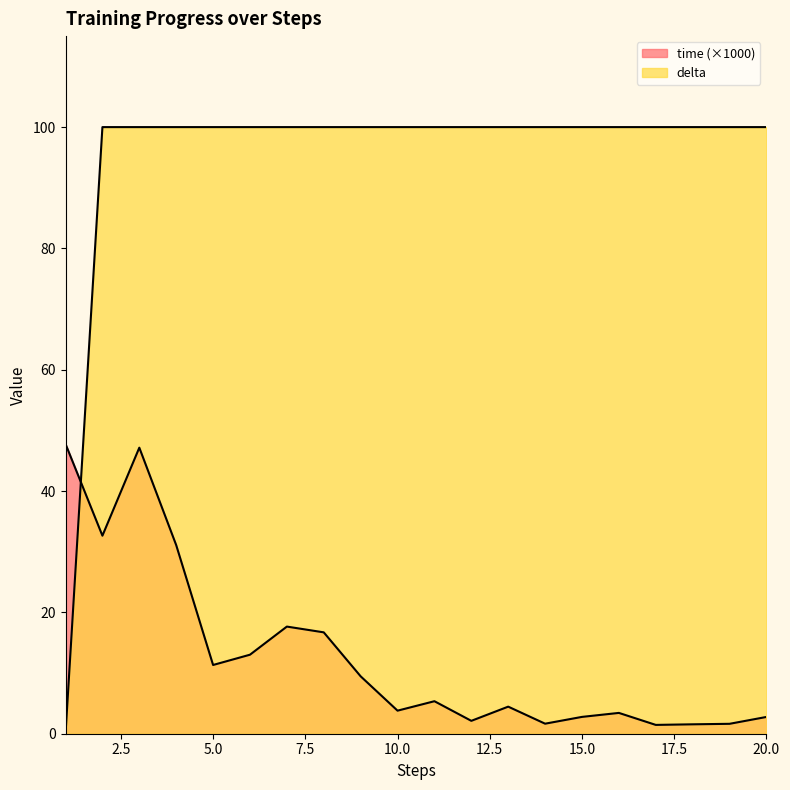

Does the chart display data point markers on the line(s)?

No